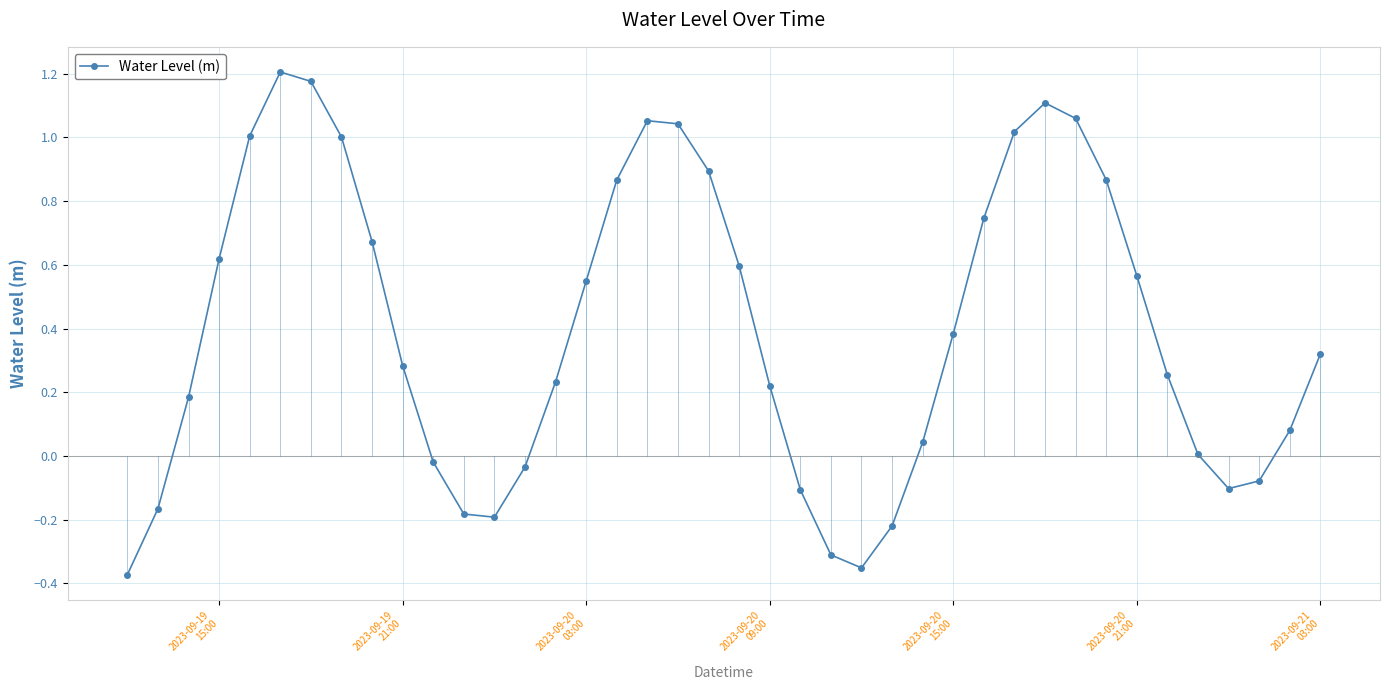

What is the difference between the maximum and minimum values?

1.6